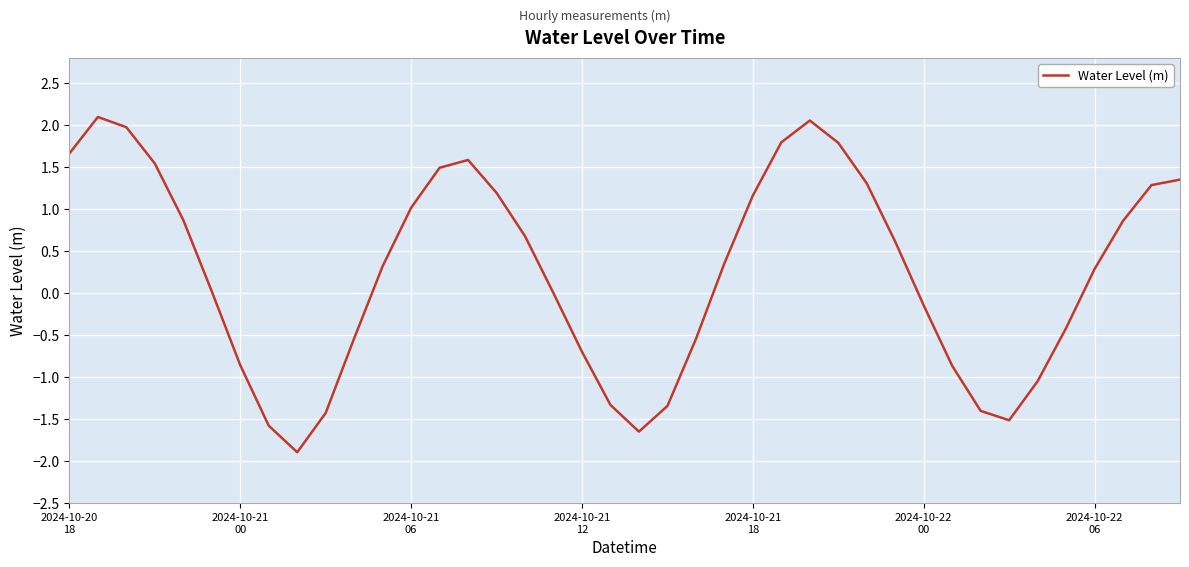

What is the minimum value shown in the chart?

-1.9